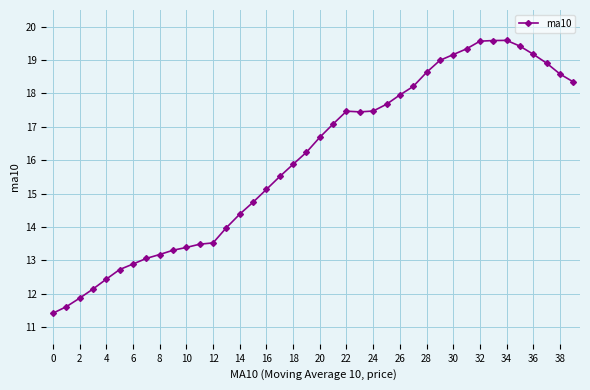

What is the greatest value displayed?

19.6